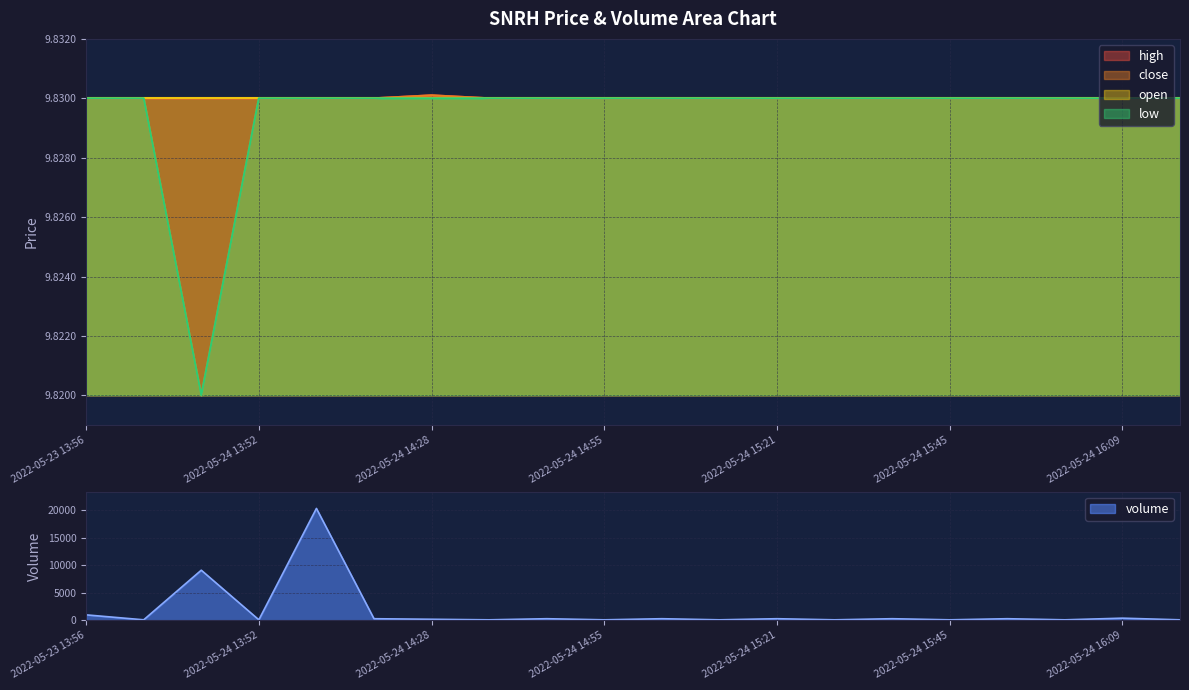

In low, how many points are lower than both neighbors (excluding endpoints)?

1